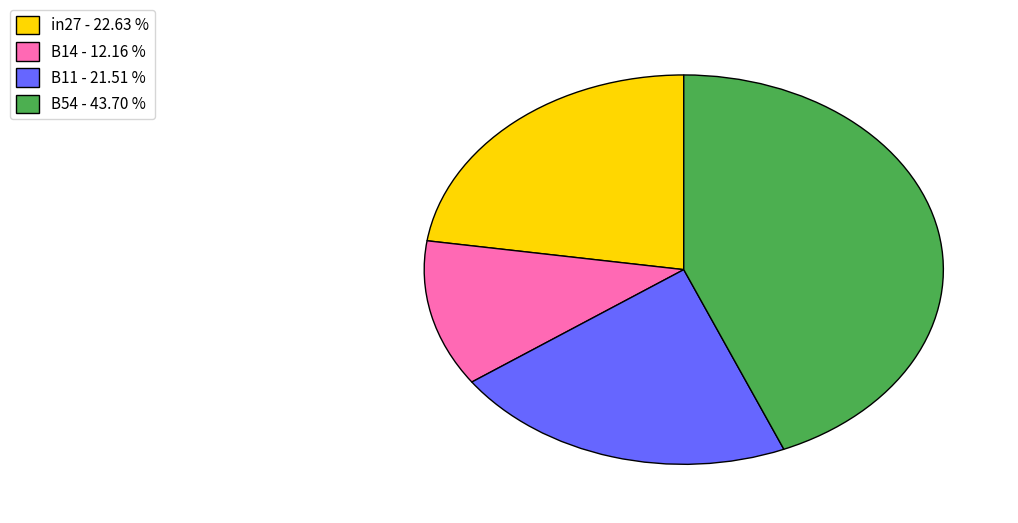

Rank the categories by value from highest to lowest.

B54 - 43.70 %, in27 - 22.63 %, B11 - 21.51 %, B14 - 12.16 %